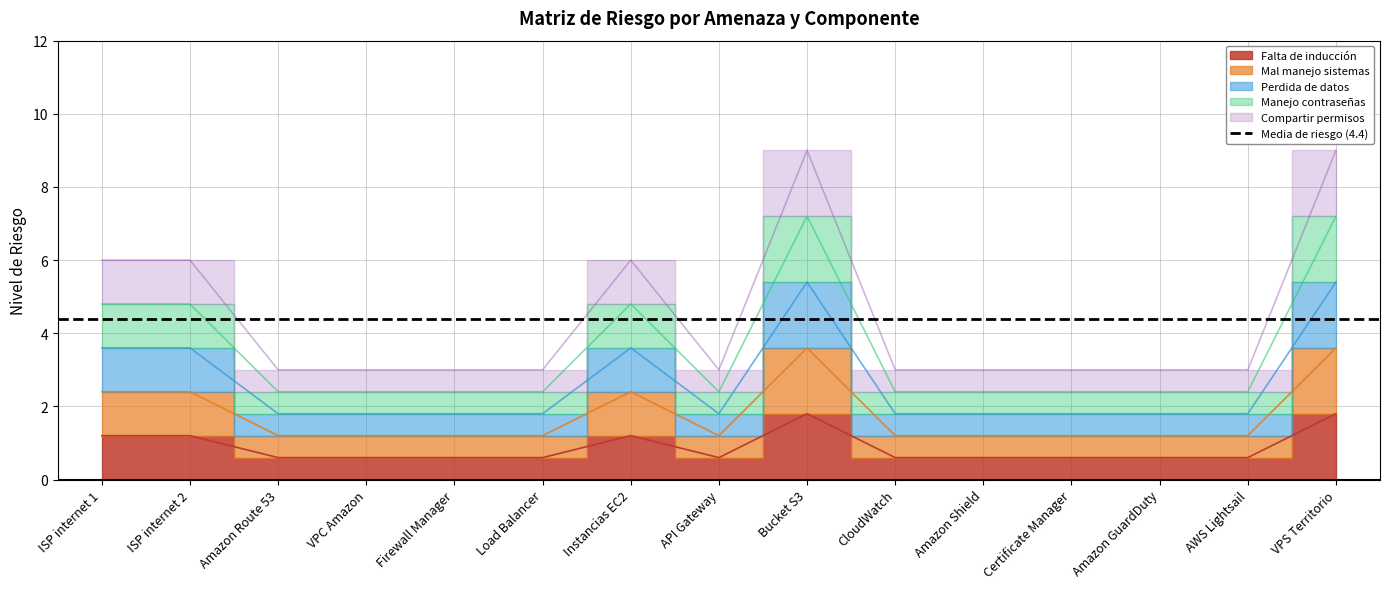

Is it true that Perdida de datos equals 3.4 at Load Balancer?

False